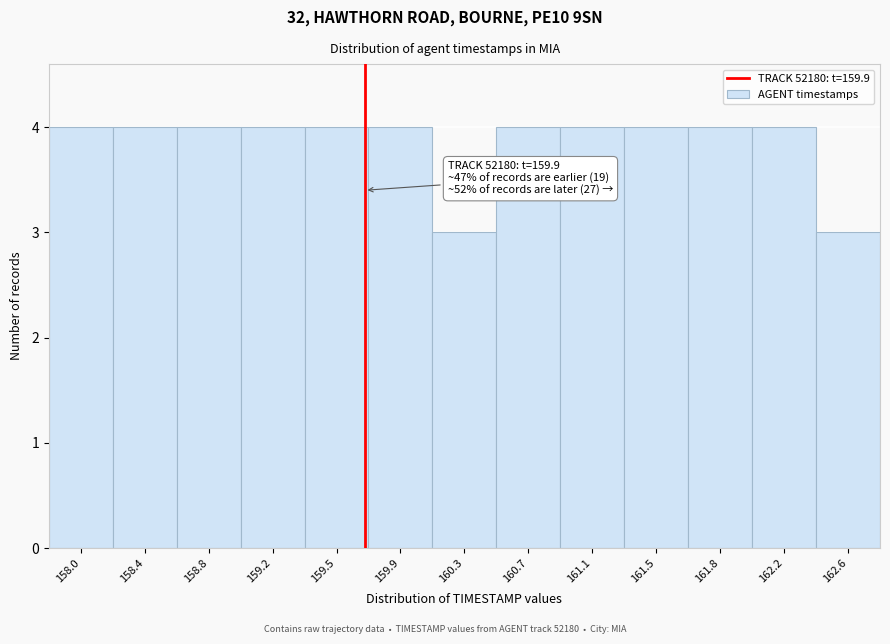

Reading right to left, what are all the values shown in this chart?

3	4	4	4	4	4	3	4	4	4	4	4	4